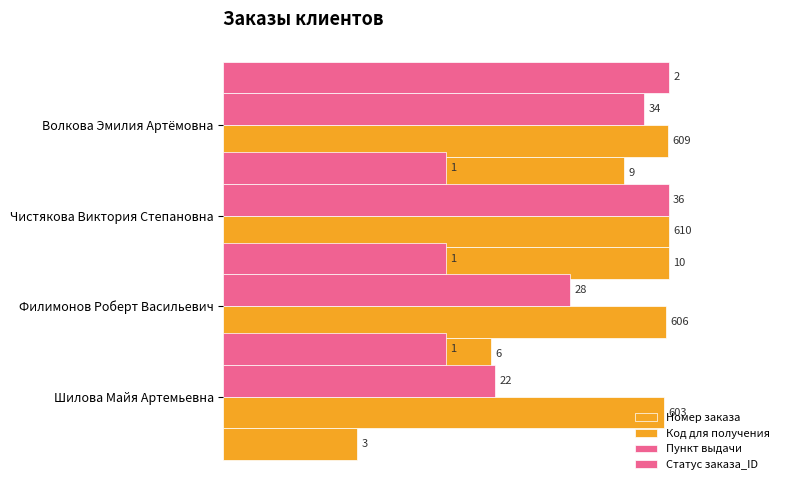

How many data points does each series have?

4